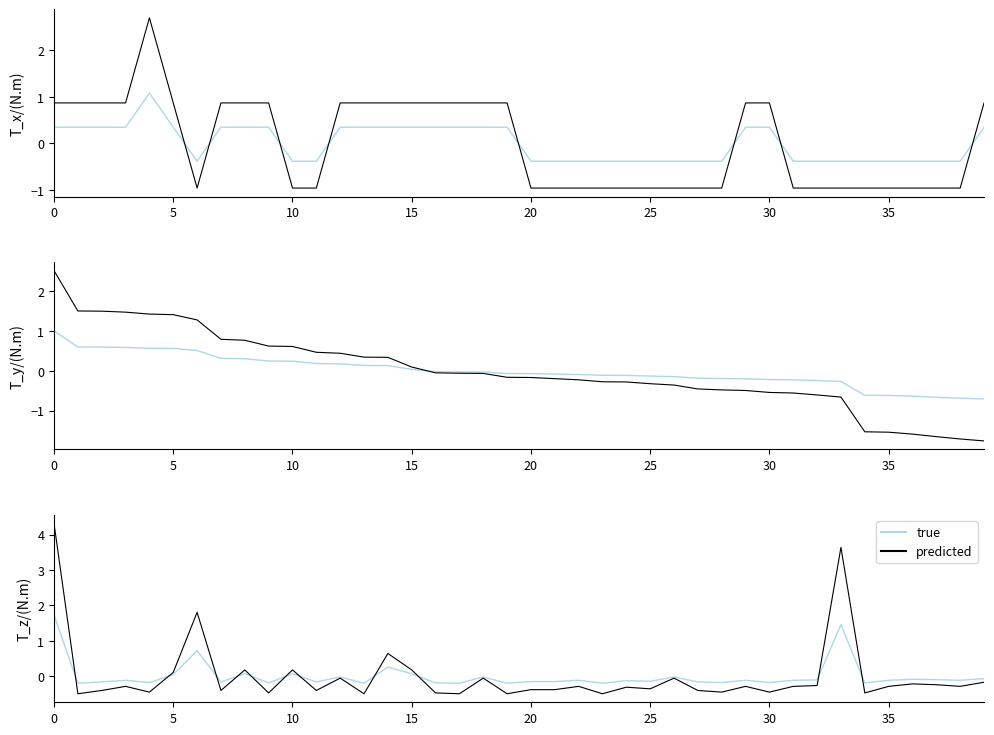

Which series has the largest total across all categories?

predicted